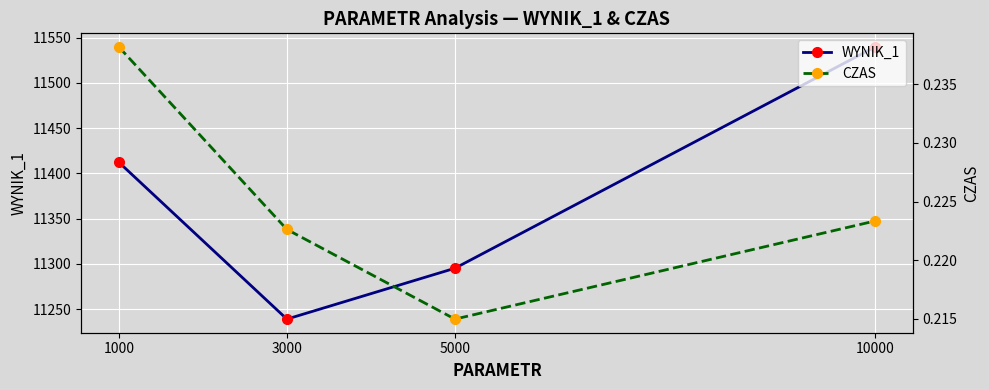

Reading left to right, transcribe all the data shown in this chart.

WYNIK_1: 1000=11412.2	3000=11238.9	5000=11295.1	10000=11539.6
CZAS: 1000=0.2	3000=0.2	5000=0.2	10000=0.2